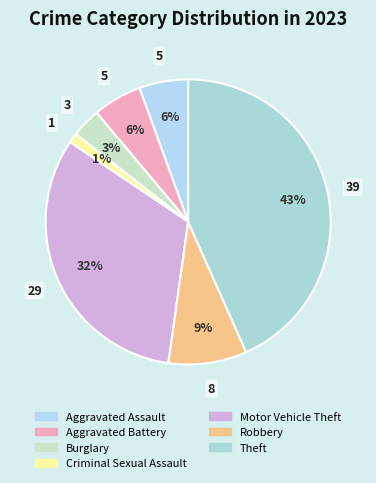

Is it true that Theft is 43% of the pie?

True